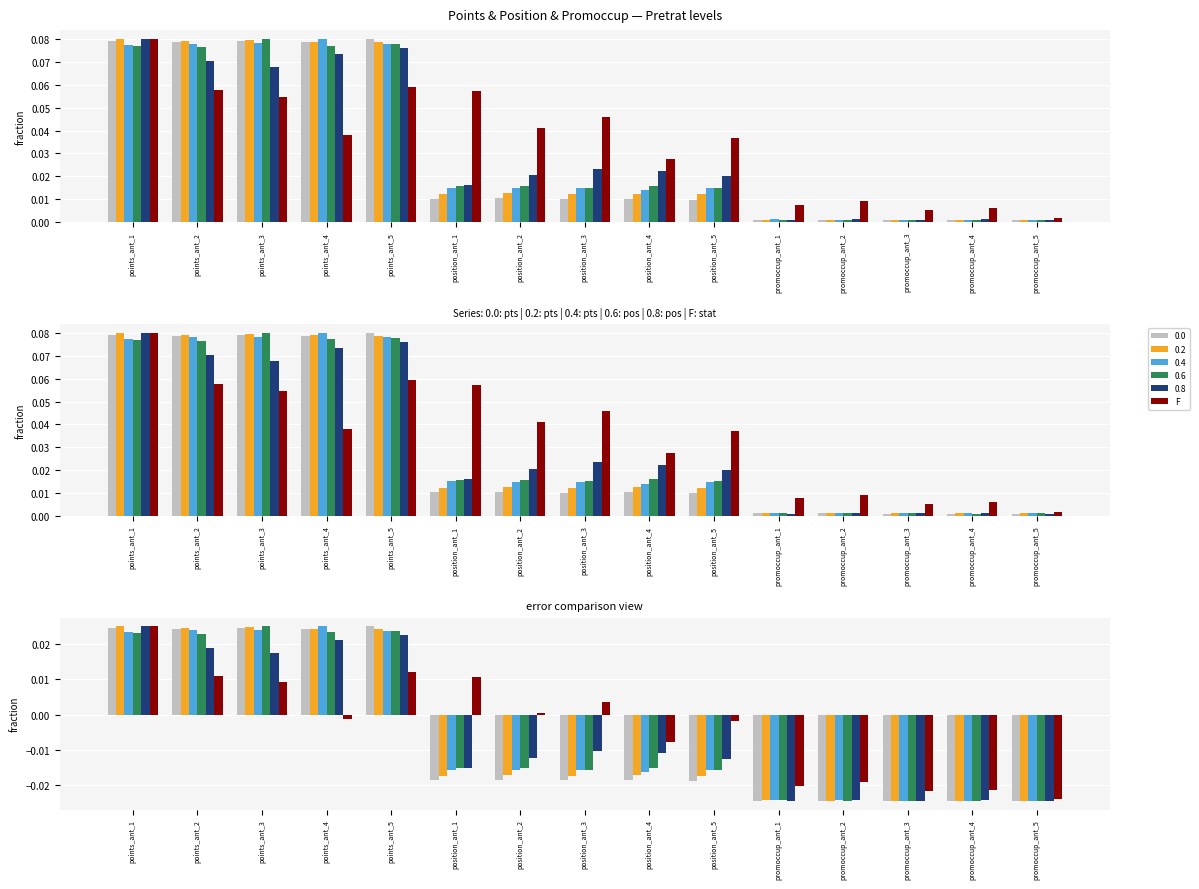

List the labels in order of value, largest first.

points_ant_1, points_ant_5, points_ant_2, position_ant_1, points_ant_3, position_ant_3, position_ant_2, points_ant_4, position_ant_5, position_ant_4, promoccup_ant_2, promoccup_ant_1, promoccup_ant_4, promoccup_ant_3, promoccup_ant_5